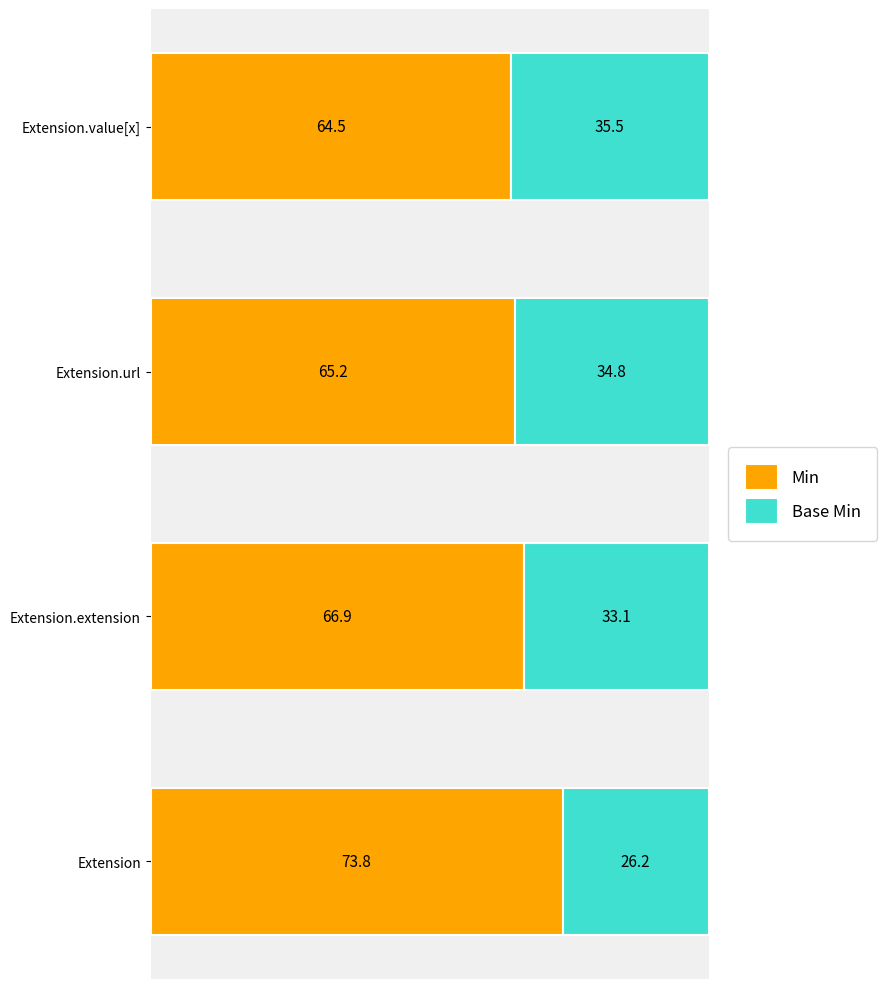

Is it true that Min equals 39.6 at Extension?

False